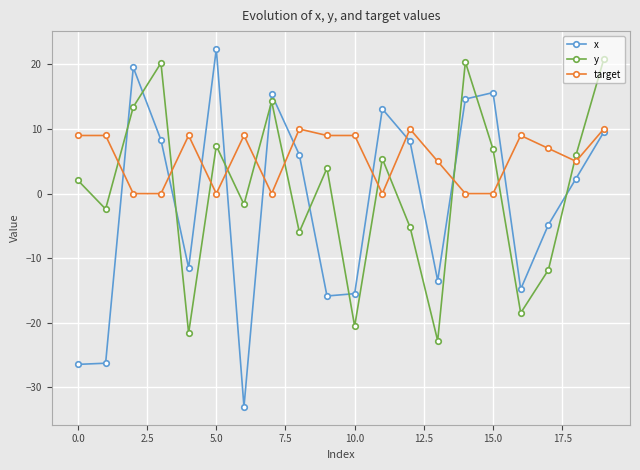

What is the value of the x point at the 15th from the left?

14.6